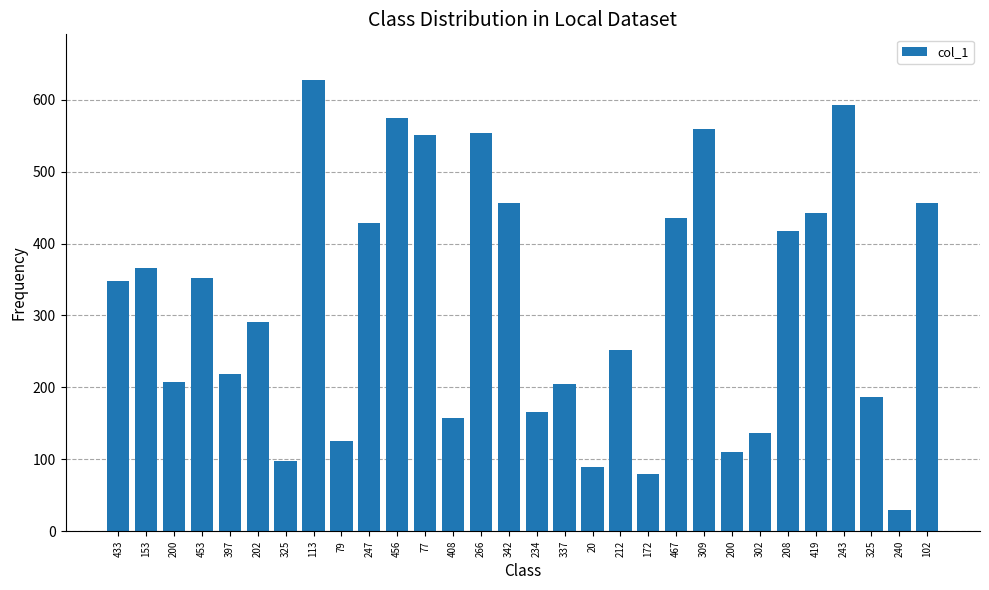

The value at 467 is 435. True or false?

True